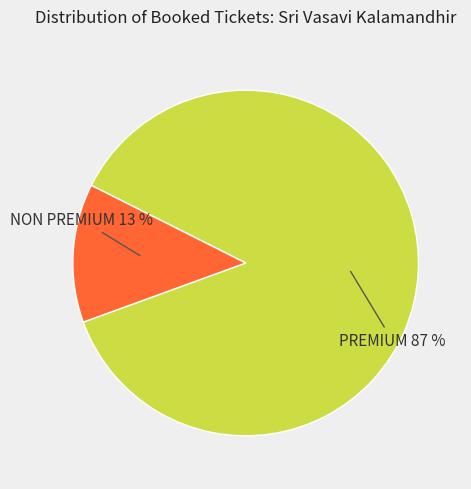

To the nearest percent, what is the average slice percentage?

50%